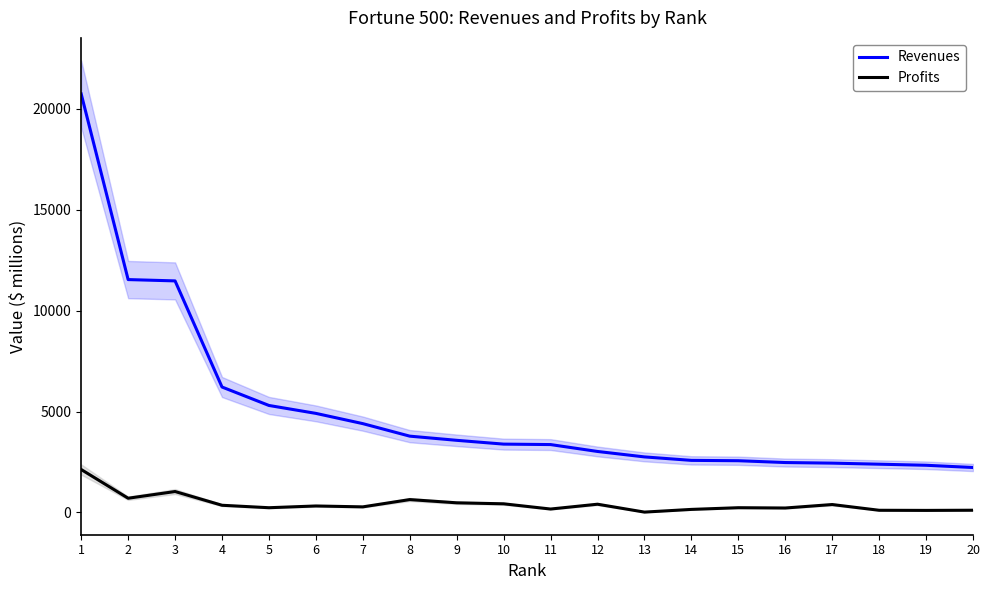

Rank the series by their maximum value, from highest to lowest.

Revenues, Profits